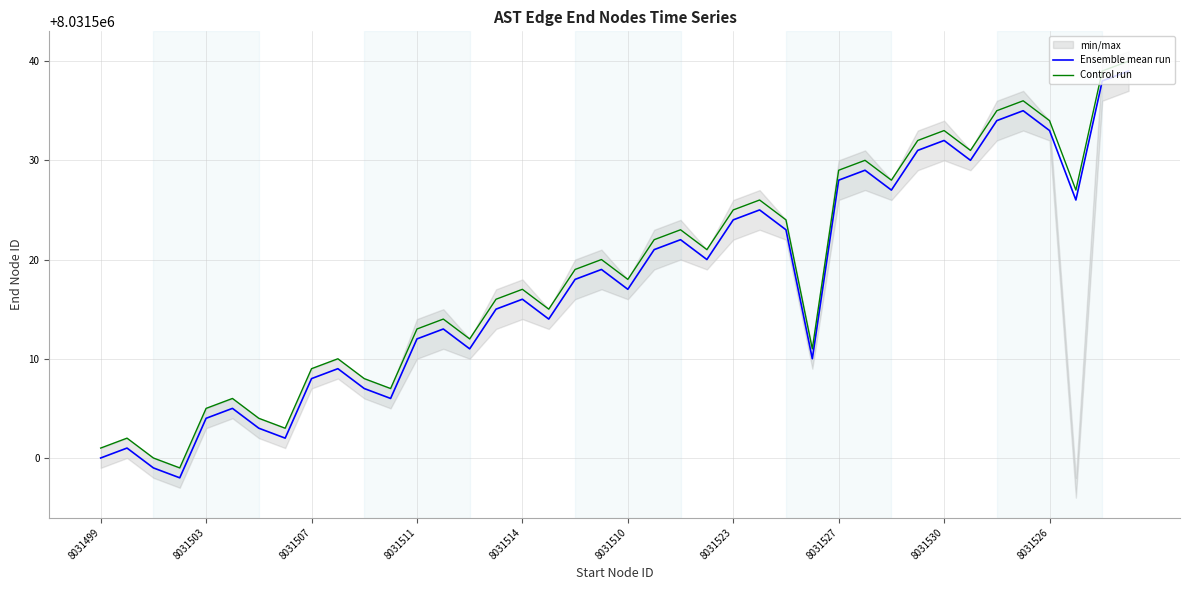

The Ensemble mean run series shows 8031533 at 8031526. True or false?

True